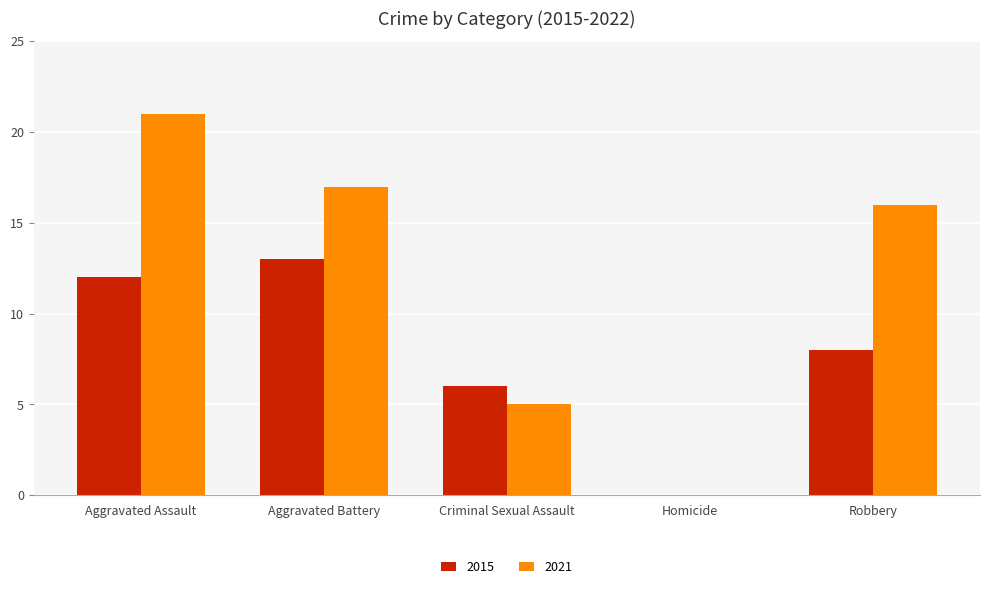

Is it true that 2015 equals 13 at Aggravated Battery?

True